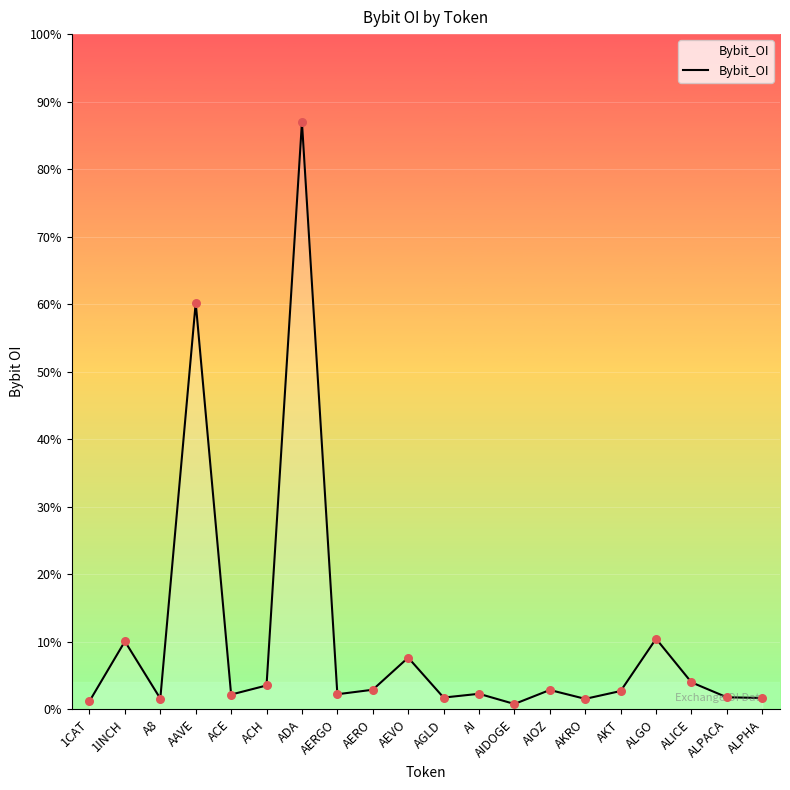

Between AGLD and AI, which is larger?

AI